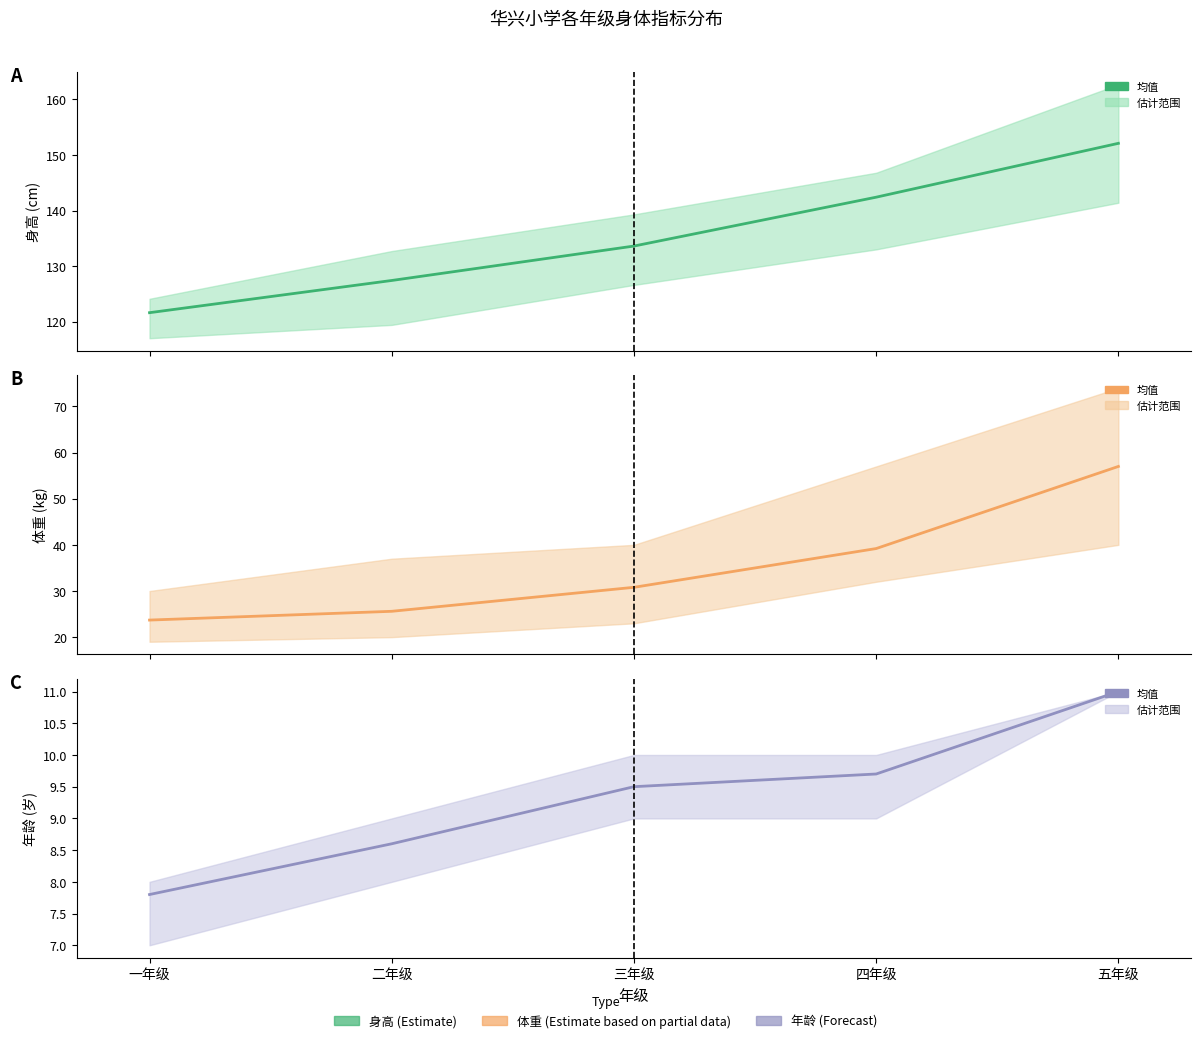

True or false: 平均身高 and 平均体重 intersect in this chart.

False